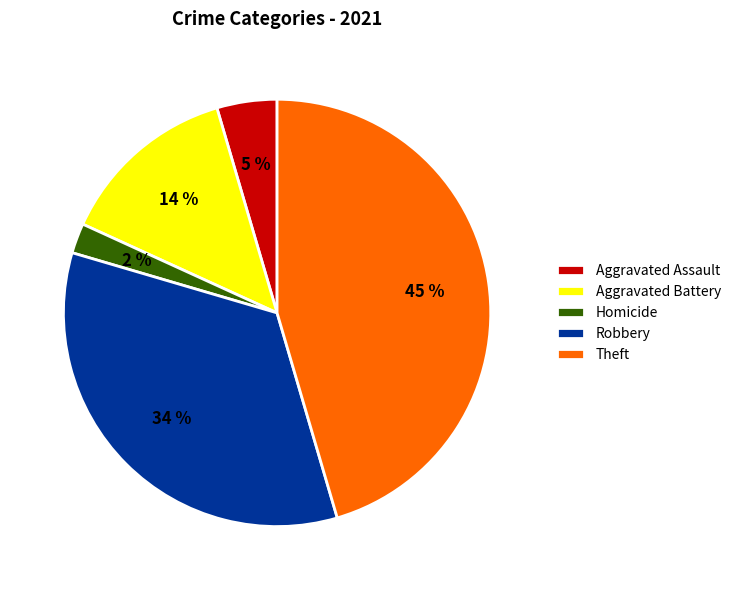

What is the smallest slice in the pie chart?

Homicide